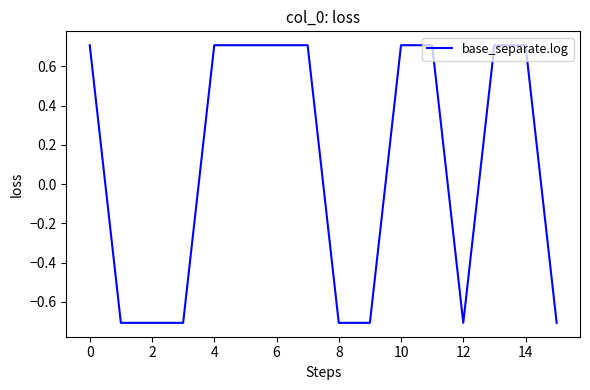

What is the greatest value displayed?

0.7